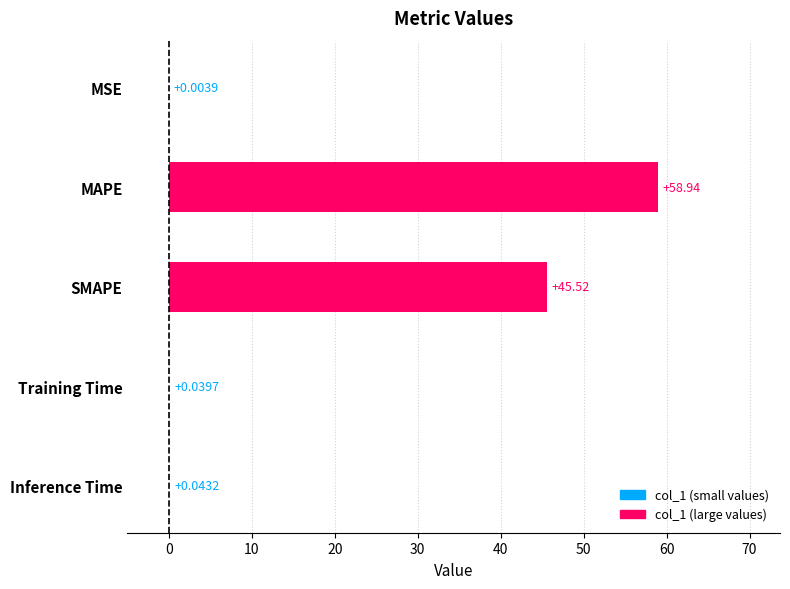

At which label is the value closest to 29?

SMAPE